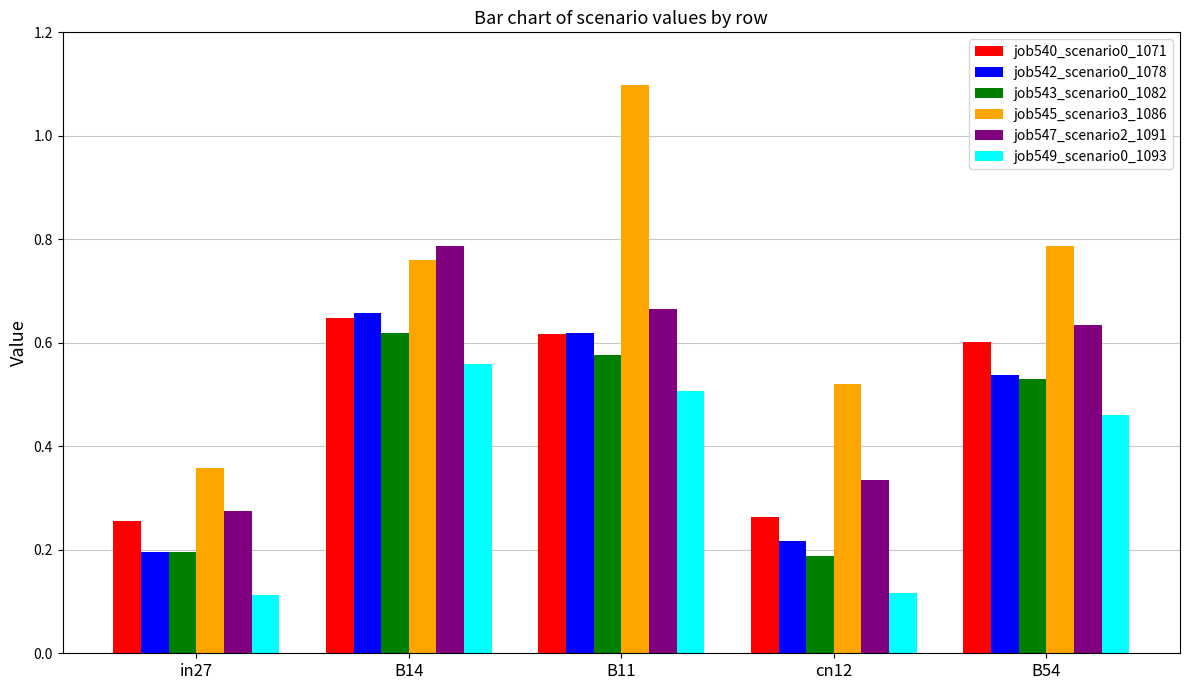

Which series has the widest spread of values?

job545_scenario3_1086